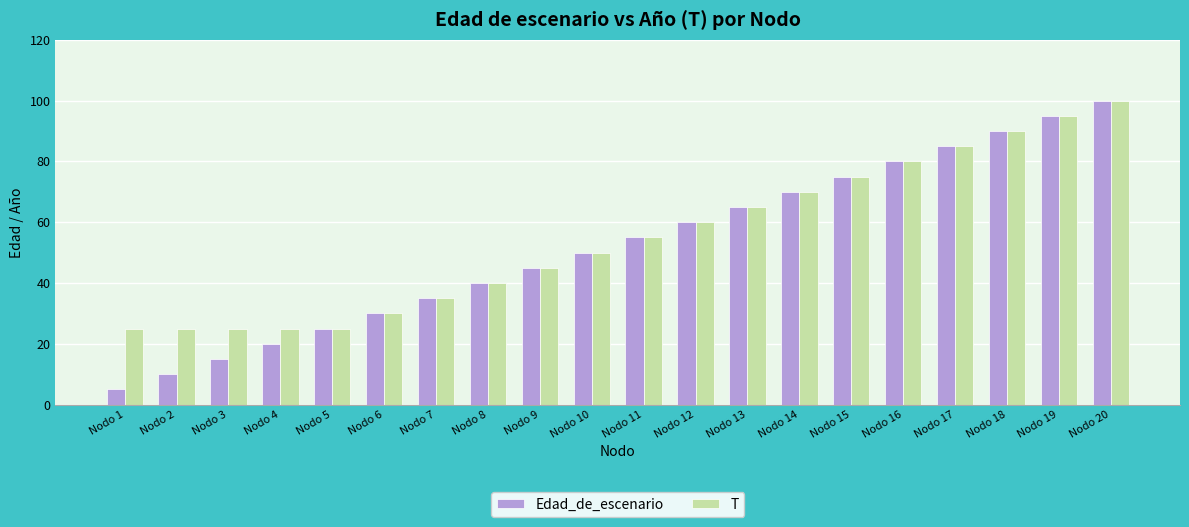

At which label is Edad_de_escenario closest to 52?

Nodo 10